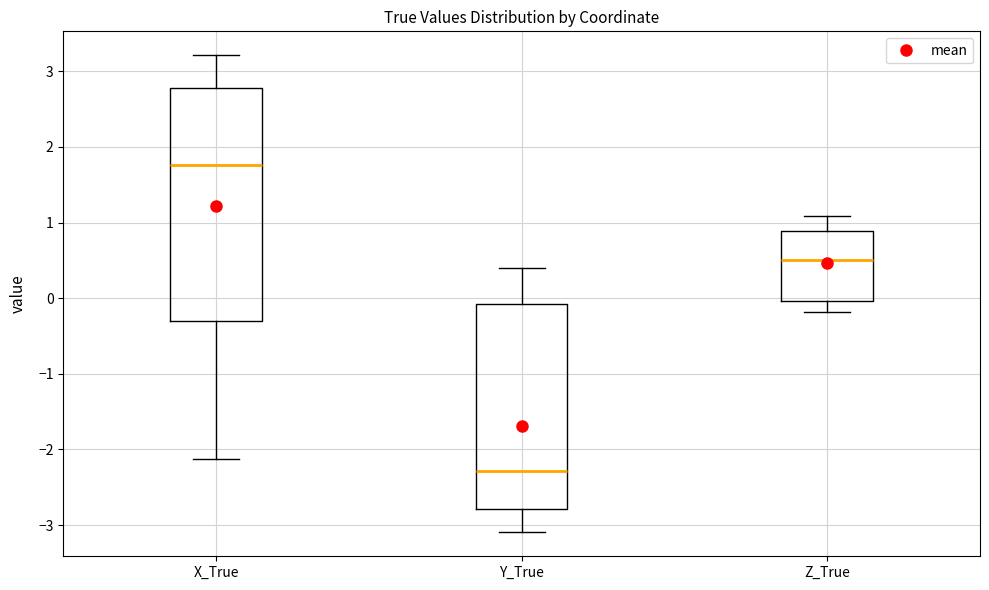

Reading left to right, transcribe this box plot: for each box, give where its median line is, the range the box spans, and where its two whiskers end, as read against the y-axis. The values are not printed on the chart, so give them approximately, as read against the axis.

X_True: median 1.8, box -0.3 to 2.8, whiskers -2.1 to 3.2
Y_True: median -2.3, box -2.8 to -0.1, whiskers -3.1 to 0.4
Z_True: median 0.5, box 0.0 to 0.9, whiskers -0.2 to 1.1